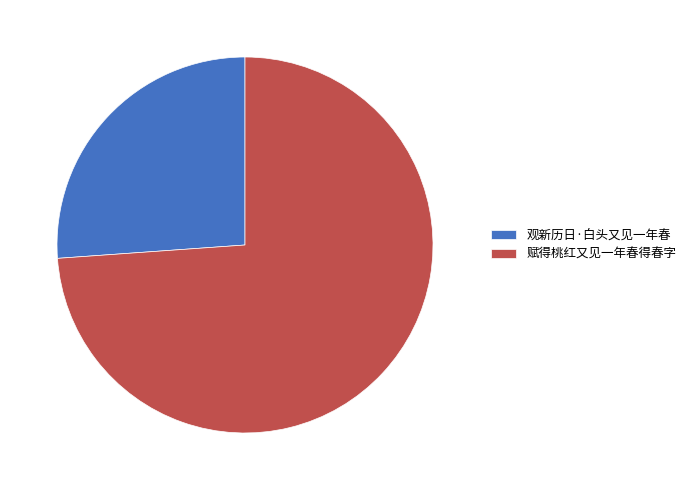

Which category has the smallest portion of the pie?

观新历日·白头又见一年春